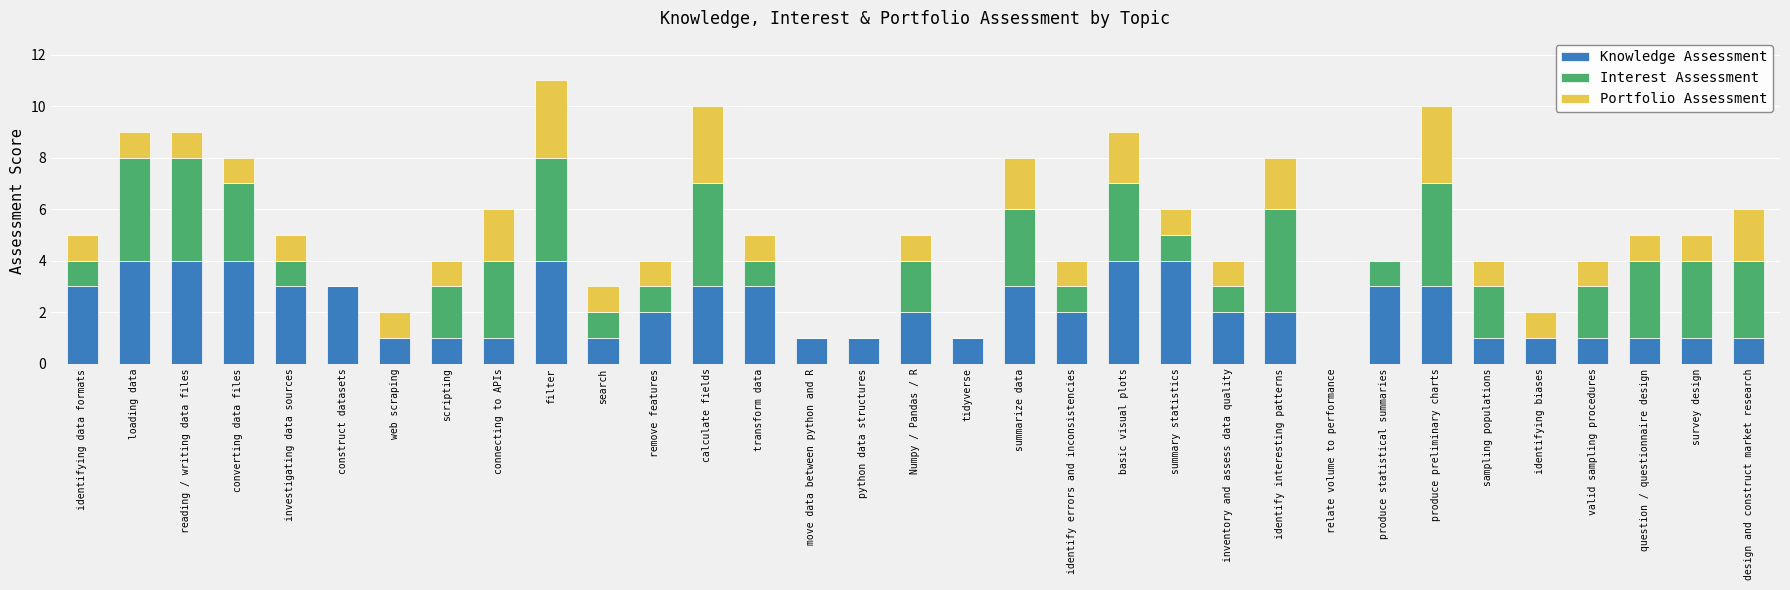

What is the total value across all series at valid sampling procedures?

4